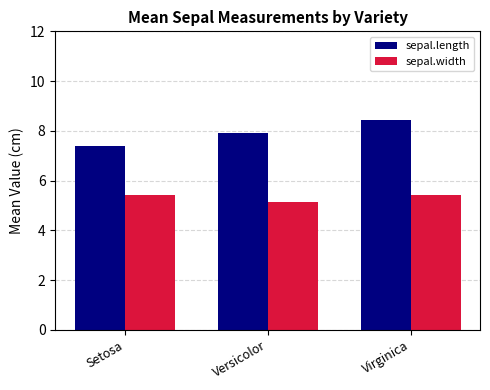

Rank the series by their maximum value, from lowest to highest.

sepal.width, sepal.length